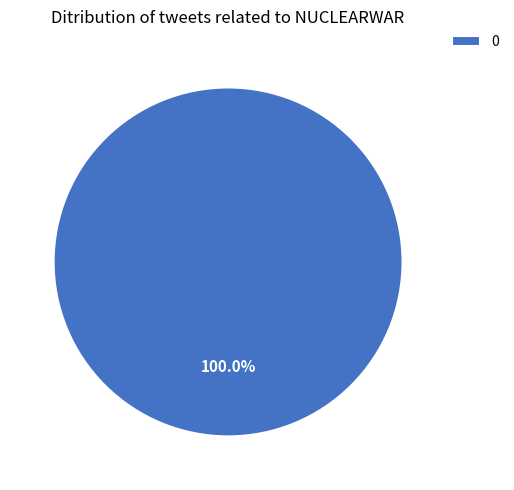

To the nearest percent, what percentage of the pie is 0?

100%